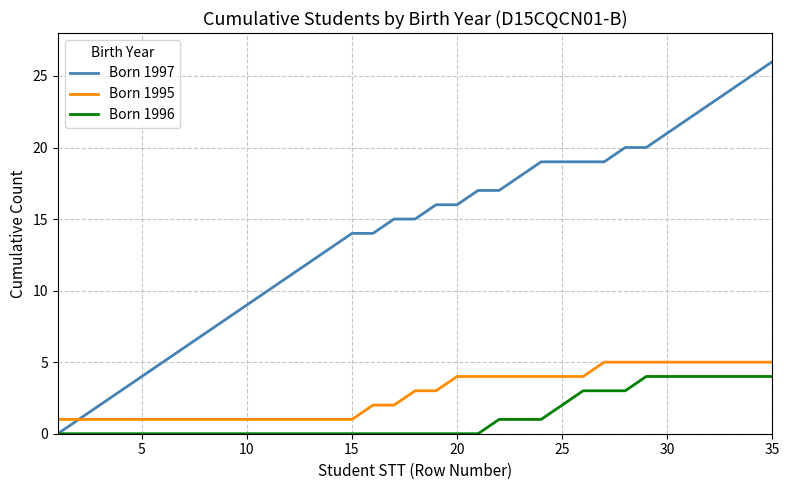

How many lines are shown in the chart?

3